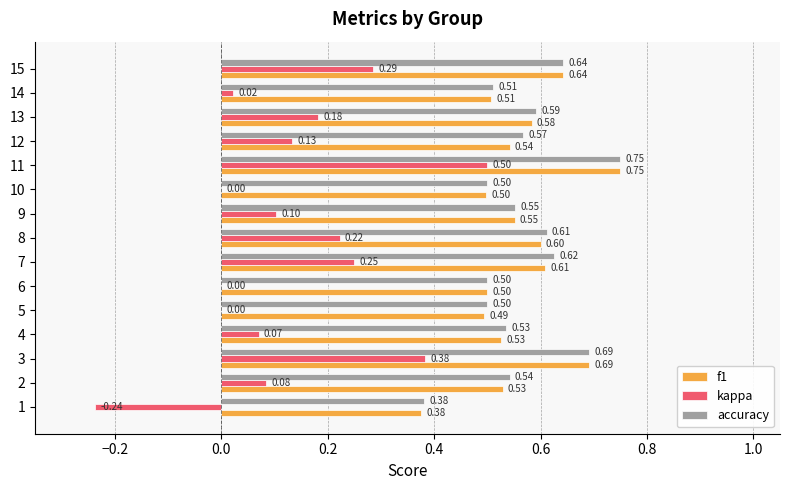

Between 13 and 14, which series saw the biggest shift?

kappa